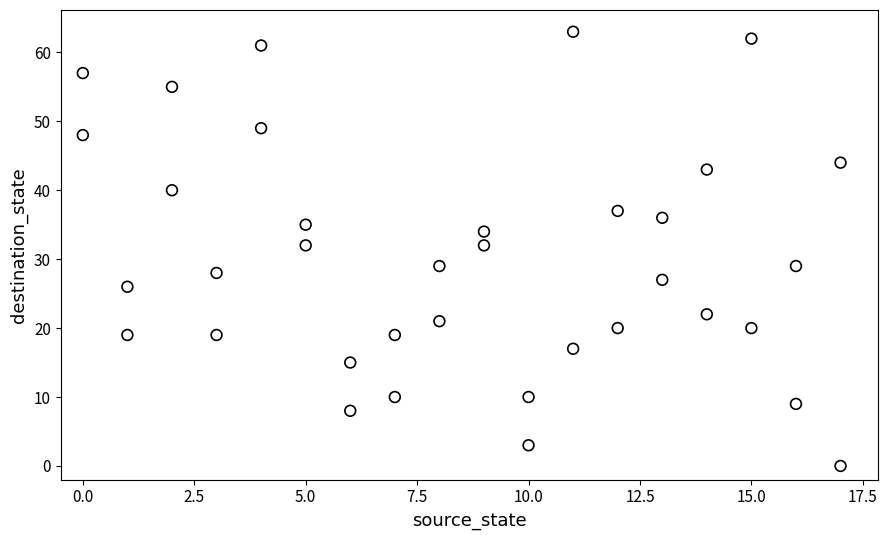

What is the range of Y values (max minus min)?

63